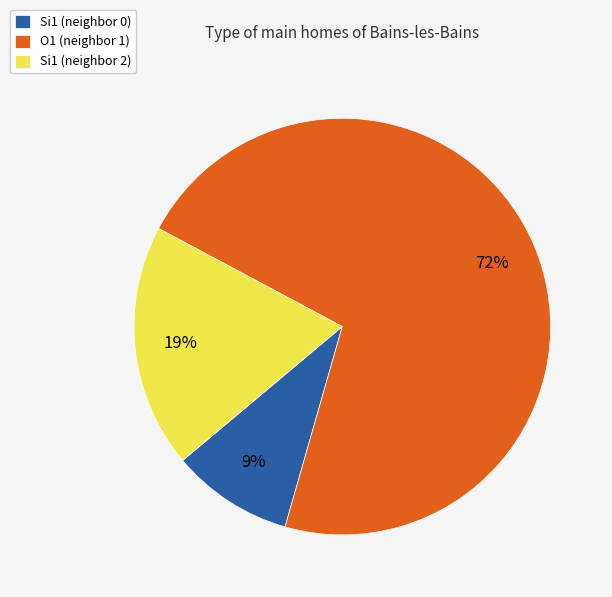

Which has a higher value, Si1 (neighbor 0) or Si1 (neighbor 2)?

Si1 (neighbor 2)